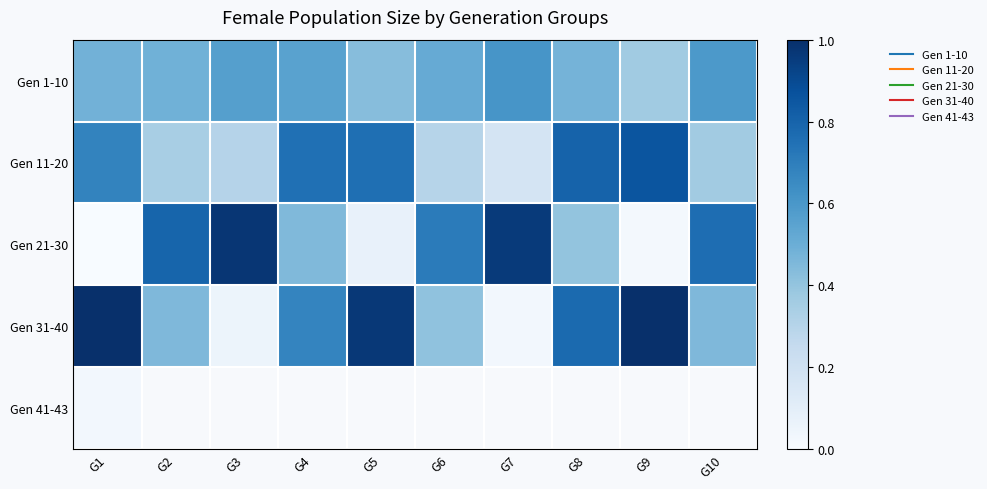

True or false: Gen 21-30 has a value of 0.4 at G4.

True